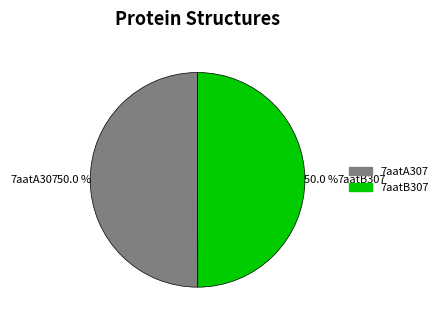

What is the total percentage of 7aatB307 and 7aatA307?

100.0%